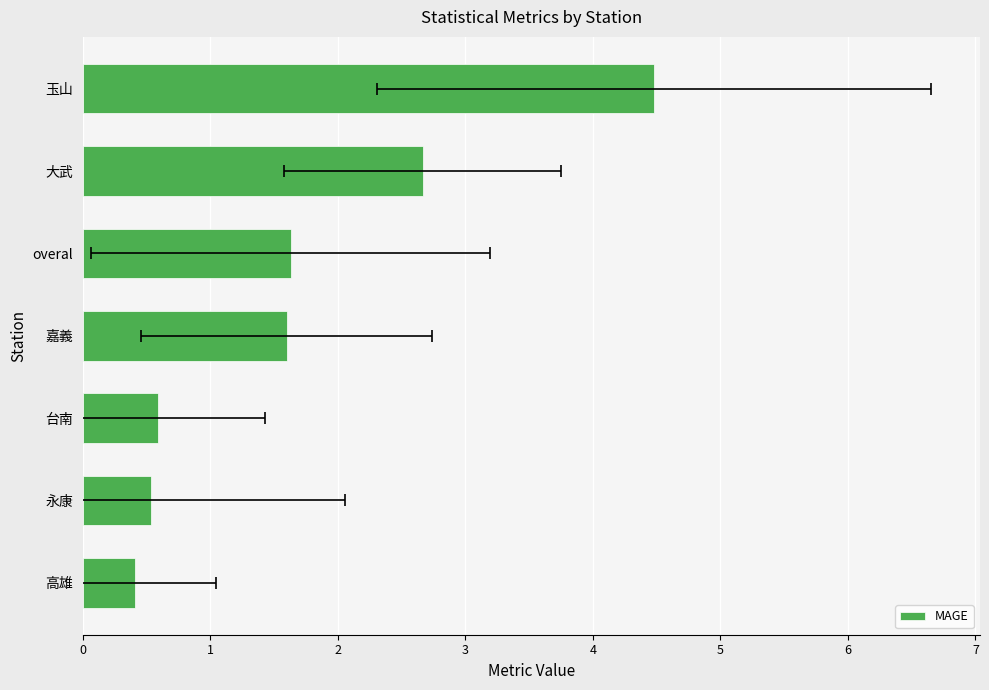

What is the smallest value displayed?

0.4